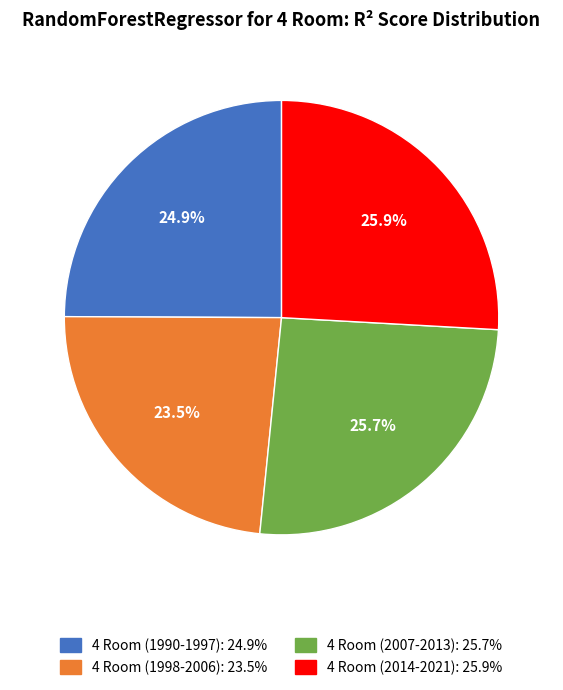

Does 4 Room (2014-2021) account for over 50% of the chart?

No